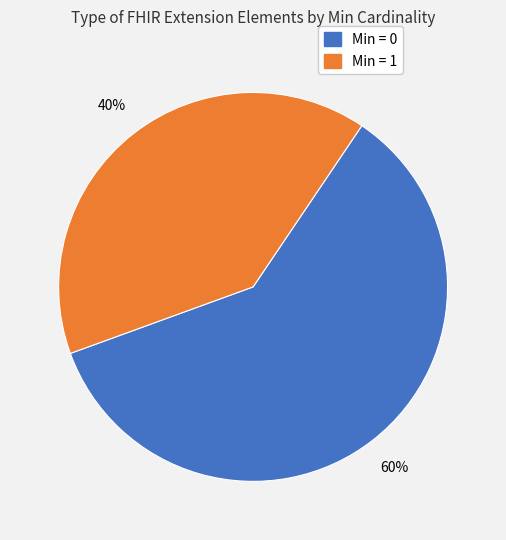

To the nearest percent, what is the difference between the largest and smallest slice percentages?

20%